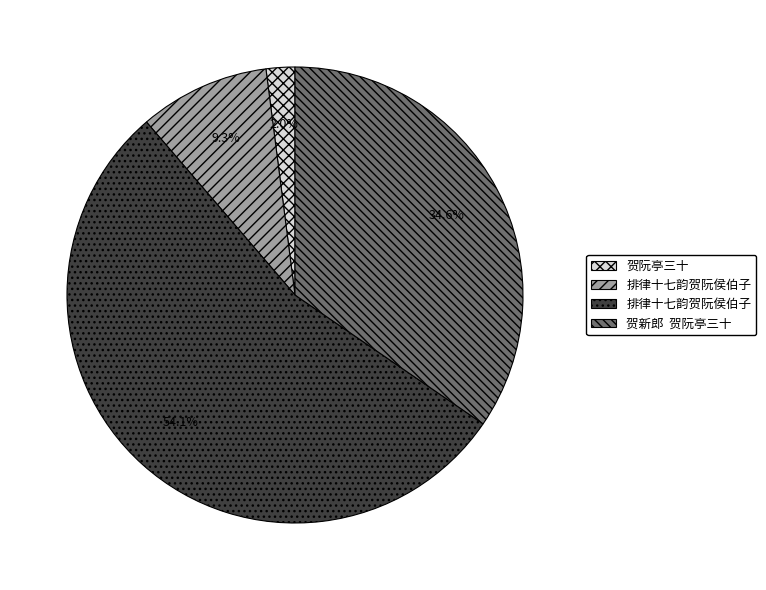

Does any single category account for the majority?

Yes